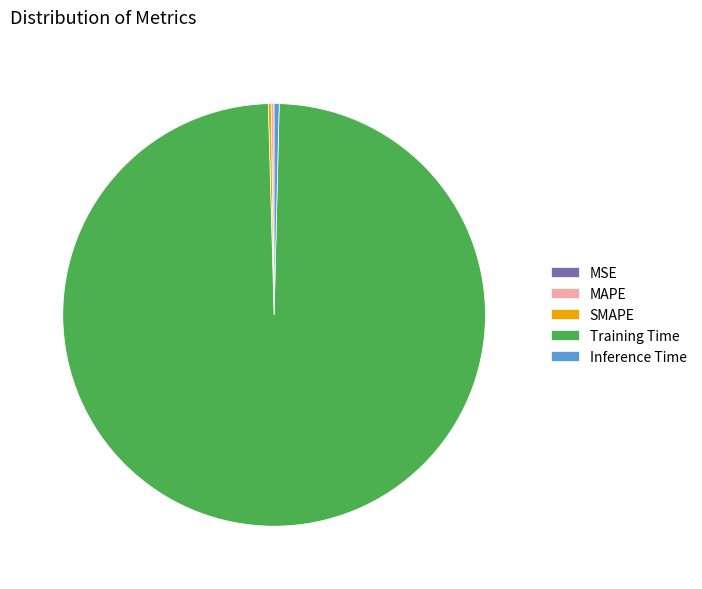

Is it true that Training Time is 89% of the pie?

False